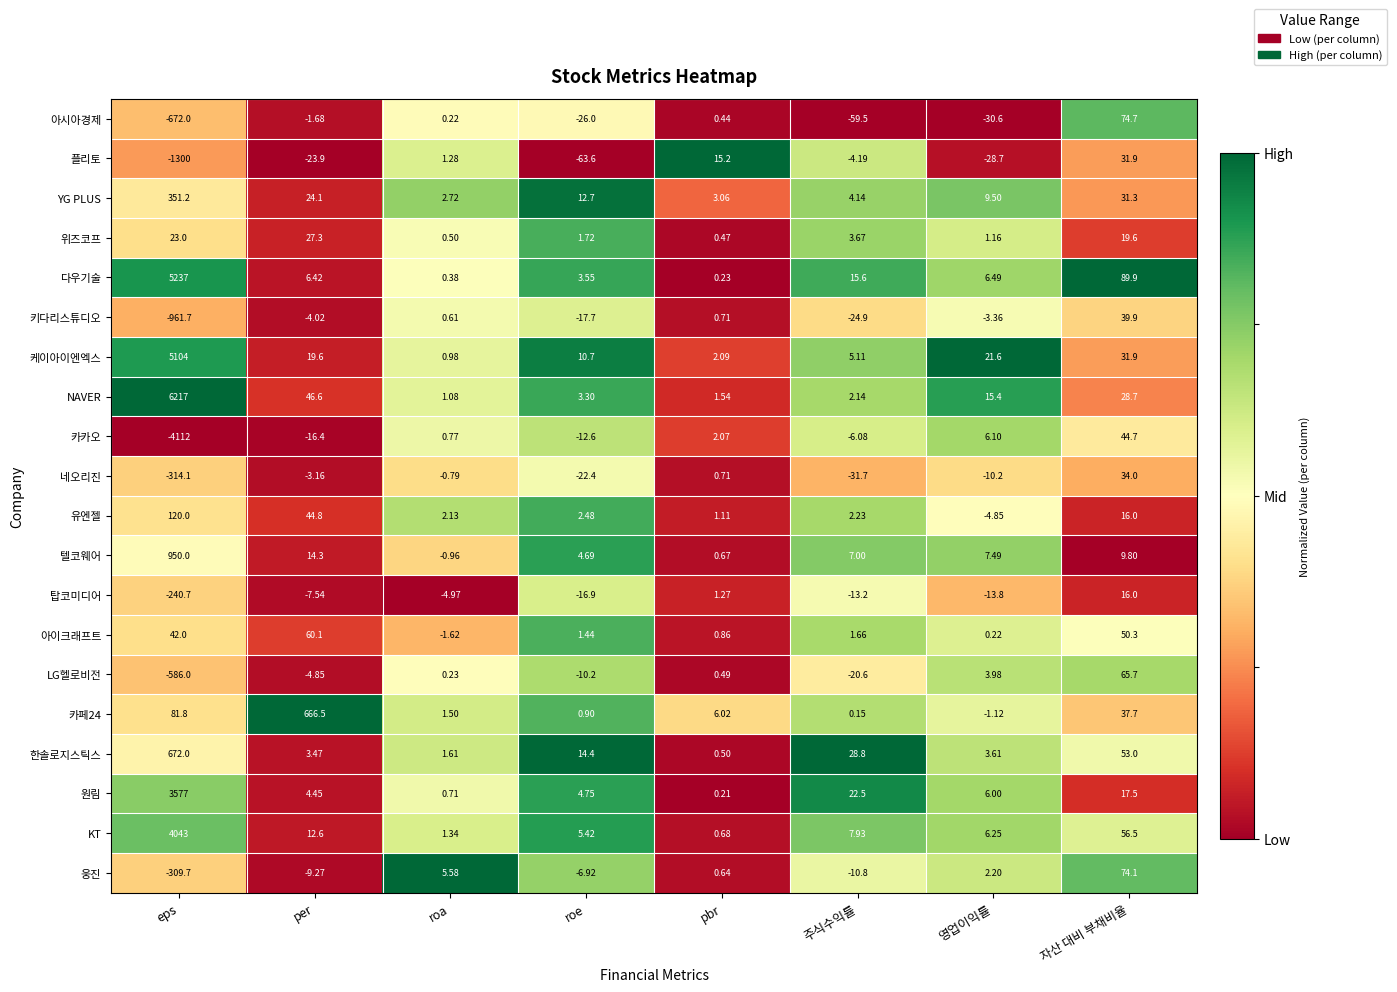

At which category does the chart reach its peak across all series?

eps